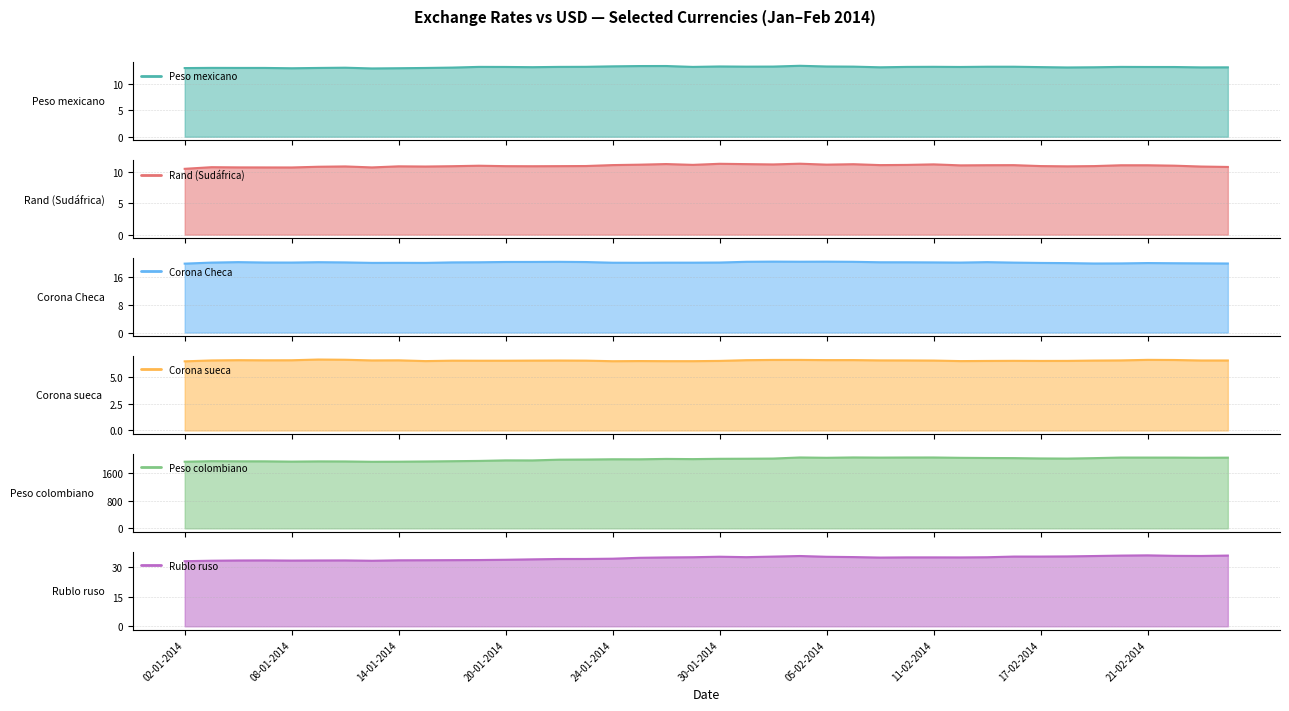

True or false: Rublo ruso and Corona sueca cross at least once.

False